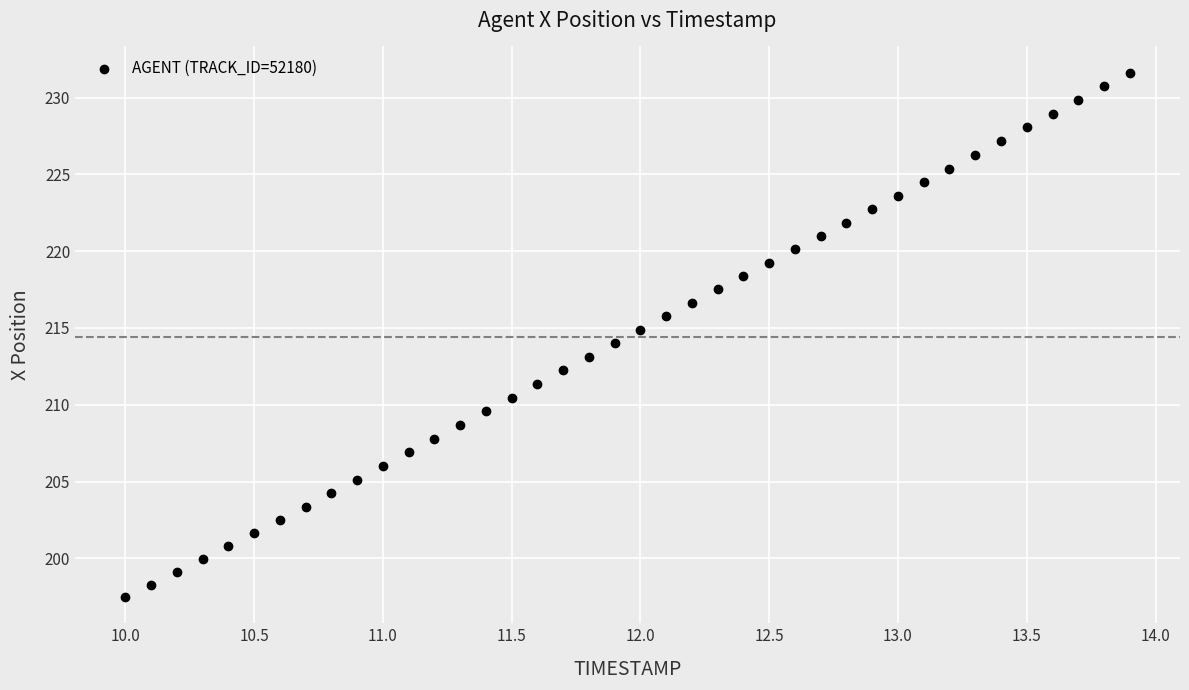

What is the range of Y values (max minus min)?

34.1